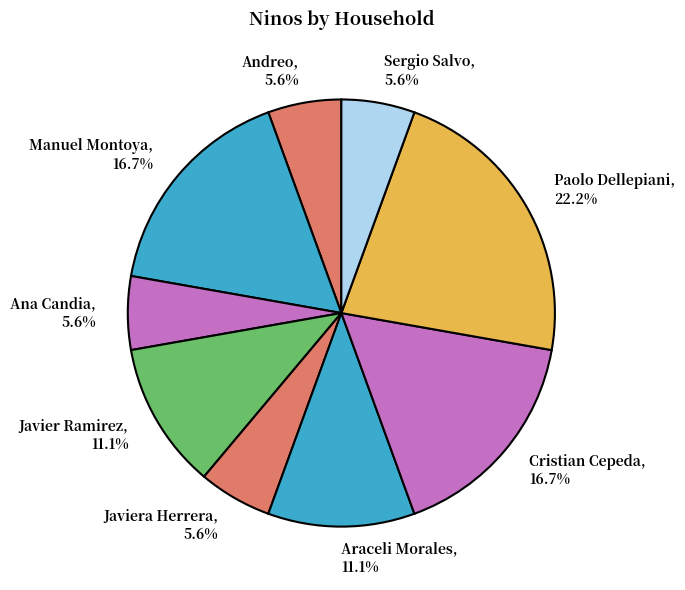

To the nearest percent, what is the combined percentage of Javier Ramirez and Cristian Cepeda?

28%